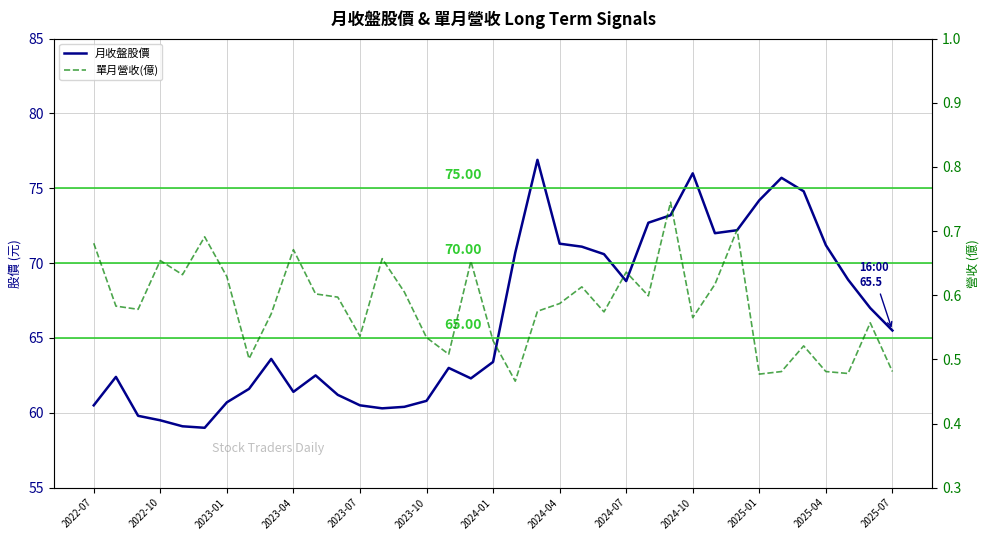

Between 25 and 32, which series saw the biggest shift?

月收盤股價